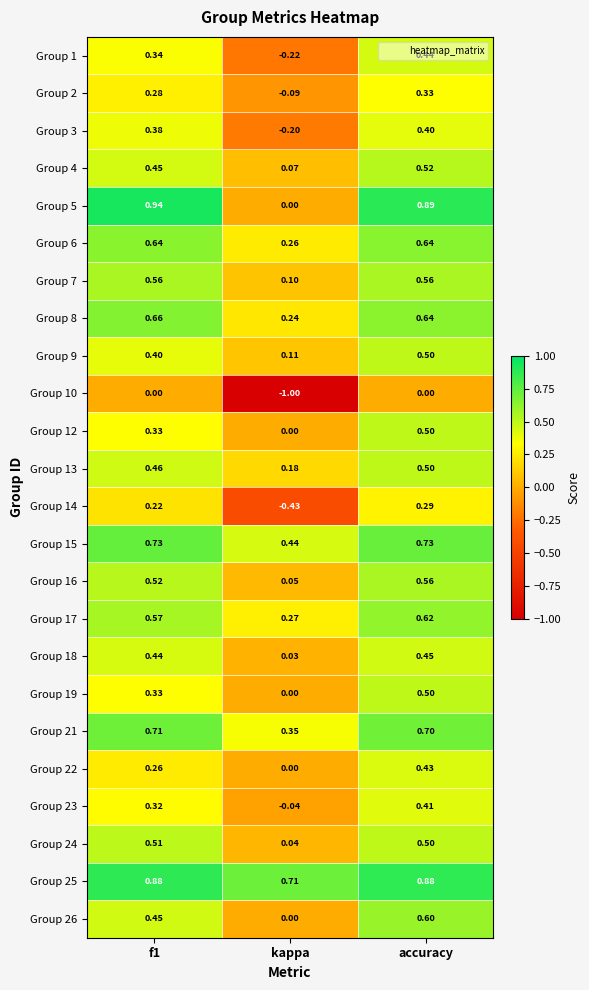

Which category has the lowest value in the Group 22 series?

kappa